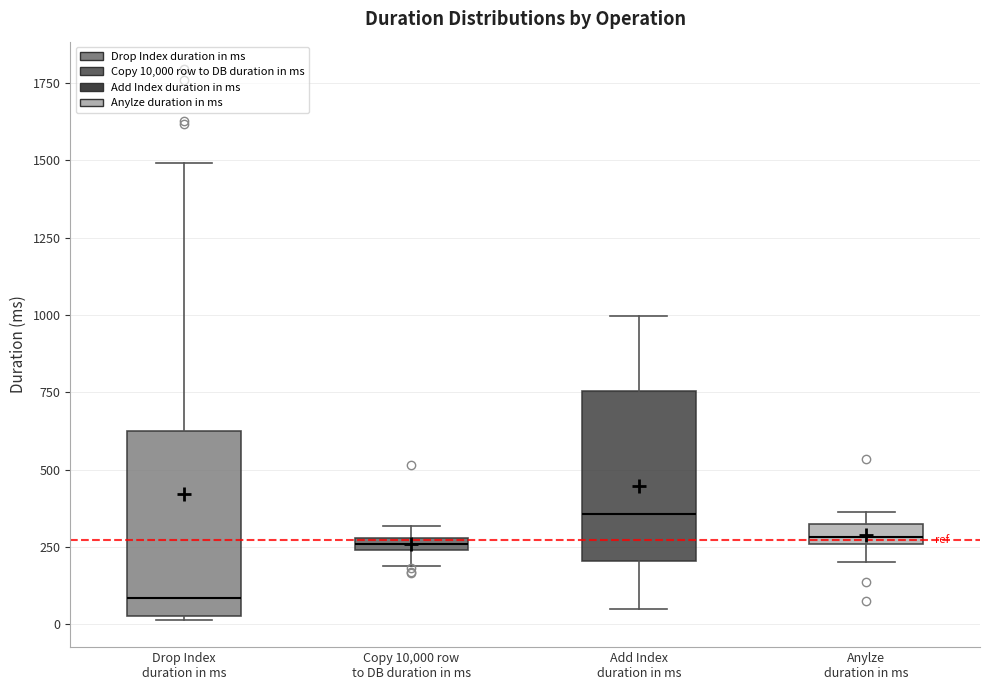

Which box has the highest median line?

Add Index duration in ms